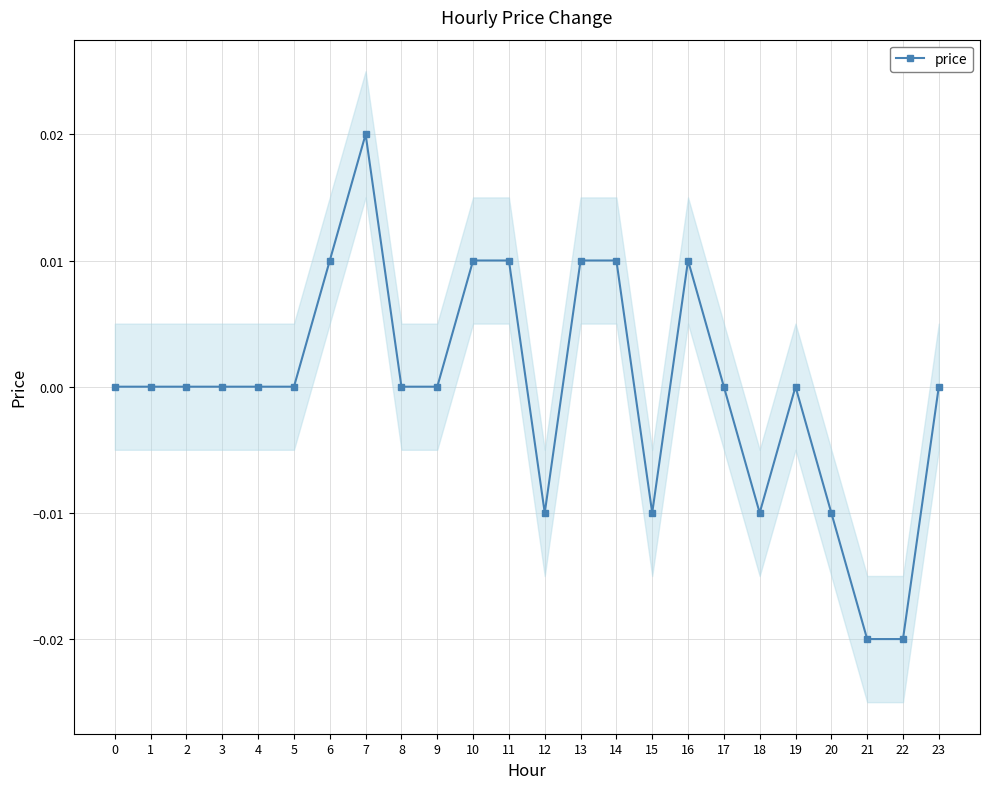

True or false: price has more than 1 points higher than both neighbors.

True